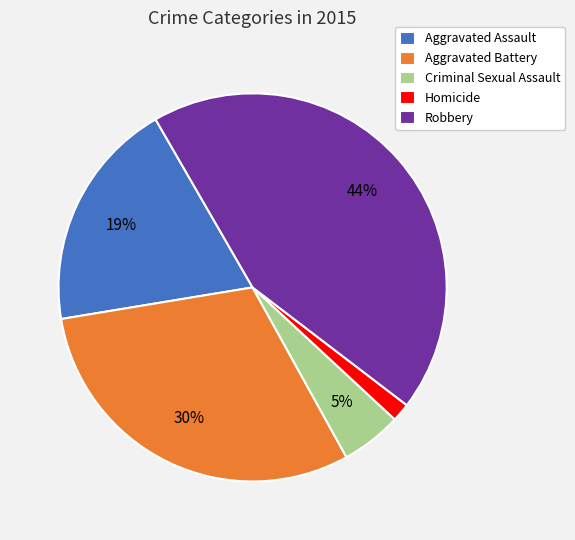

What percentage is the Aggravated Battery slice, to the nearest percent?

30%